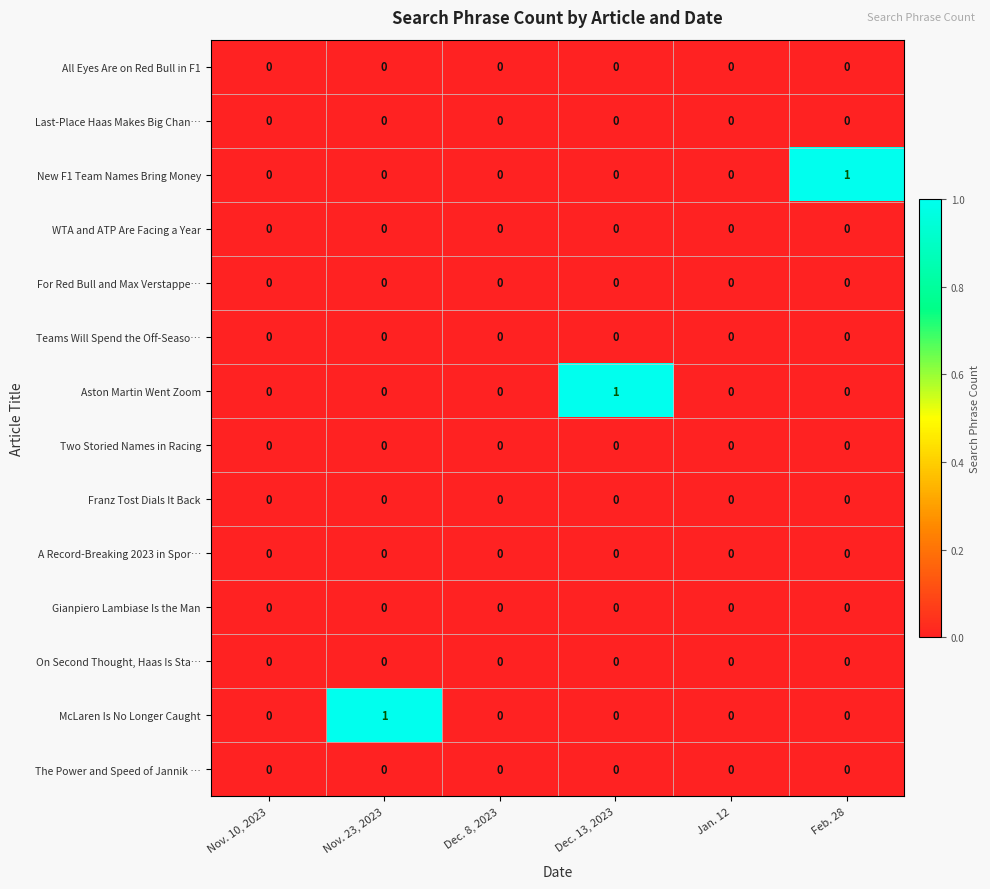

The A Record-Breaking 2023 in Spor… series shows 0 at Jan. 12. True or false?

True